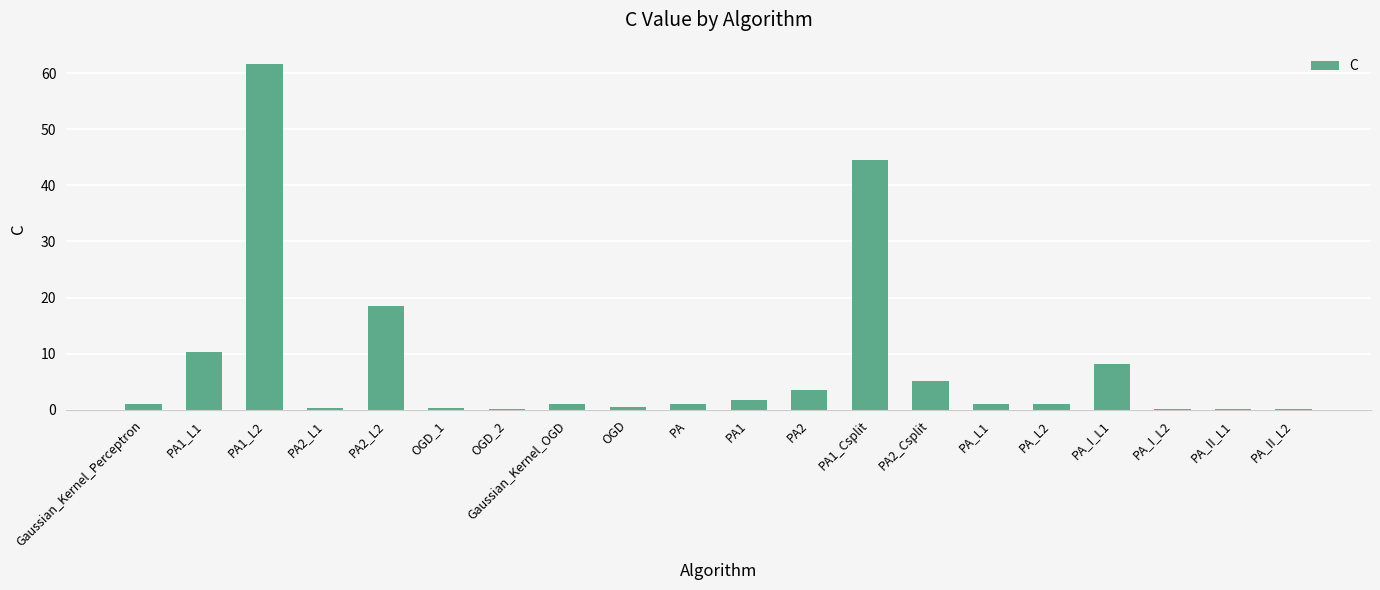

Count the number of categories in the chart.

20